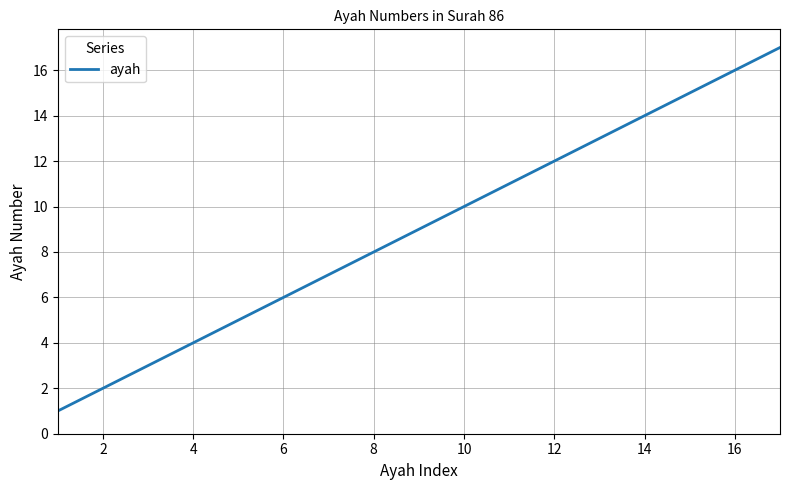

What is the maximum value shown in the chart?

17